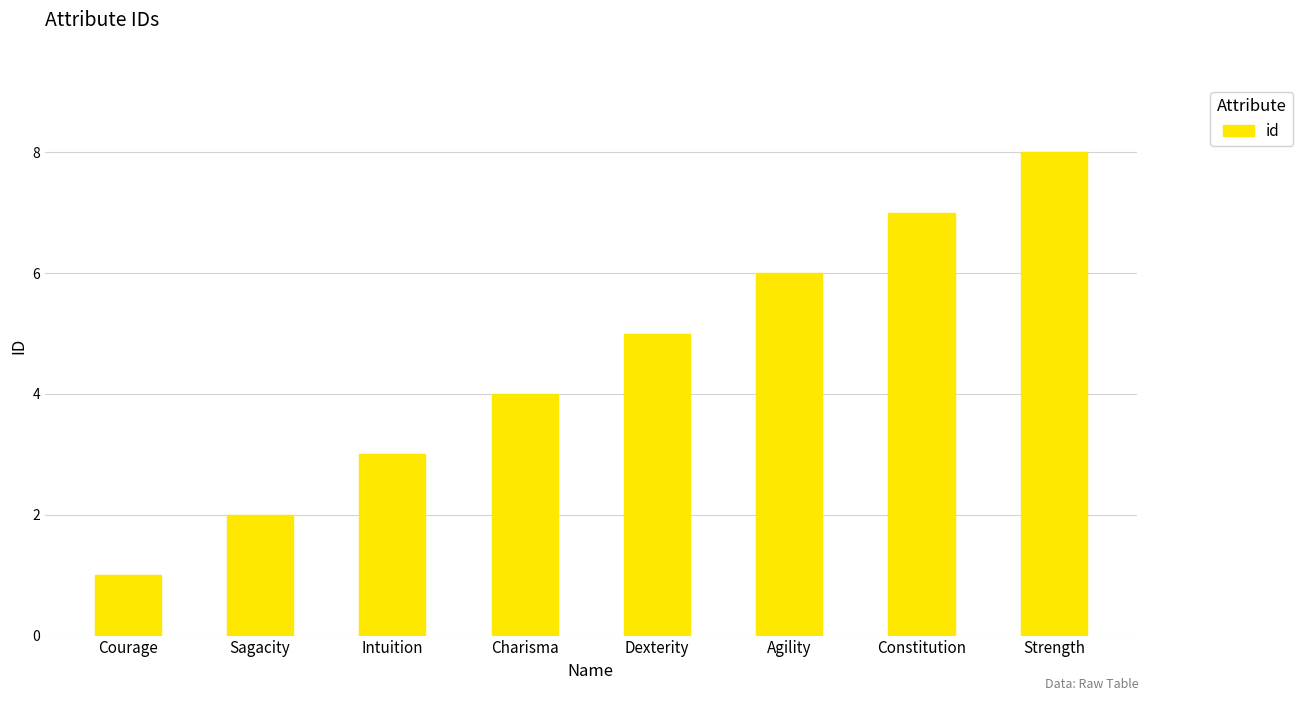

Which label corresponds to the largest value in the chart?

Strength